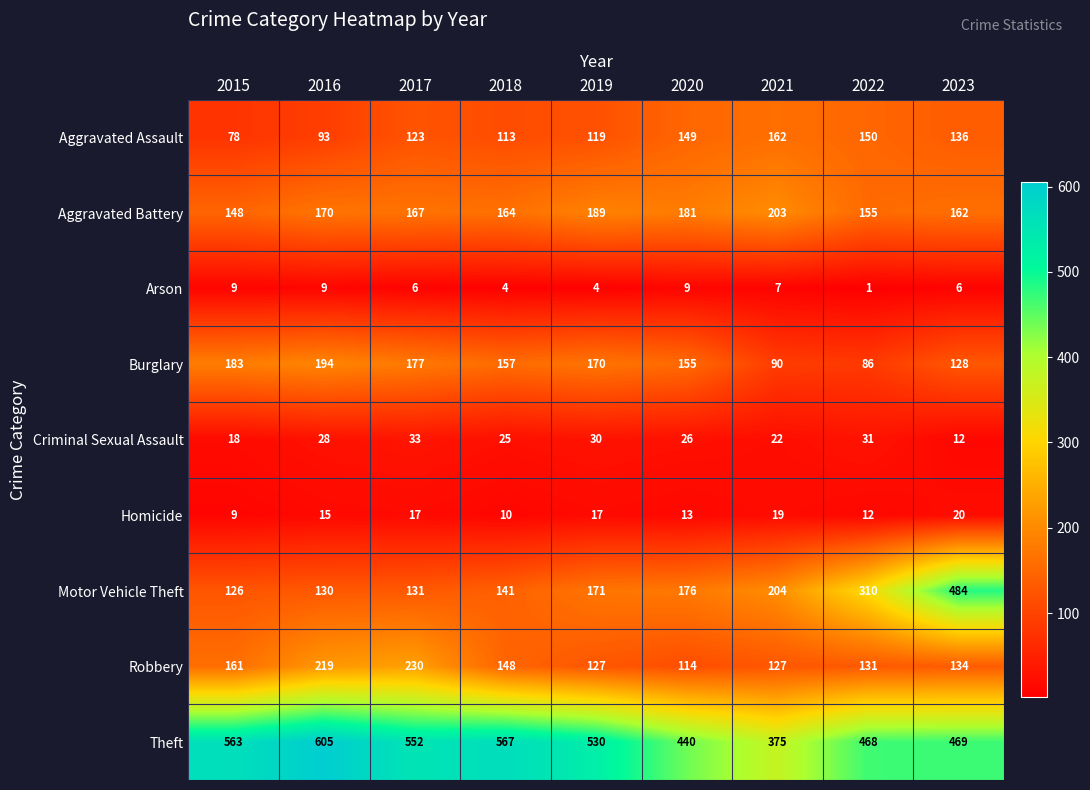

What is the smallest value displayed?

1